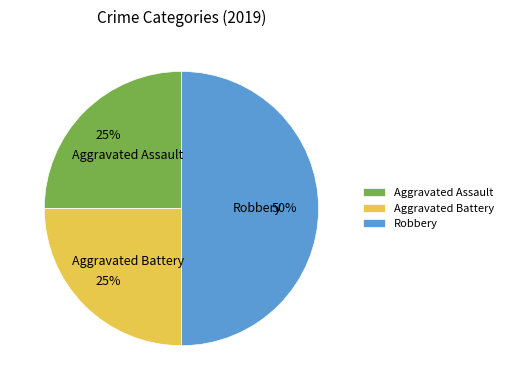

Do Aggravated Assault and Robbery together represent more than half of the pie?

Yes